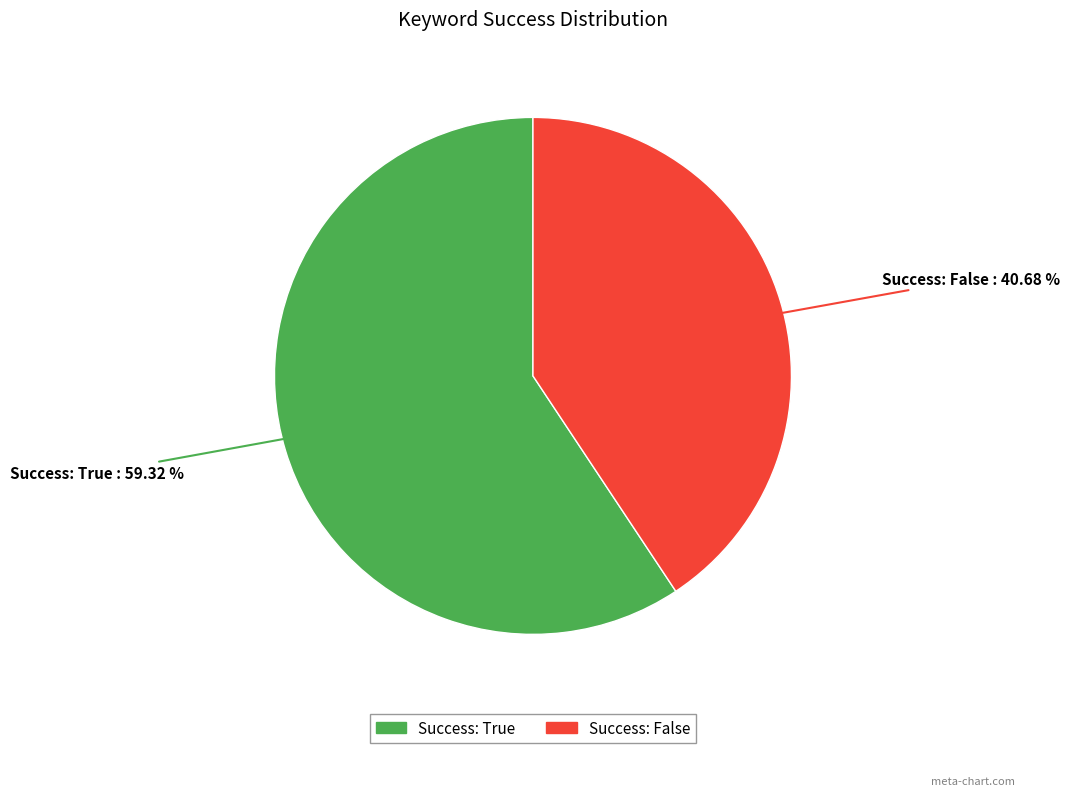

True or false: Success: True accounts for 59% of the total.

True